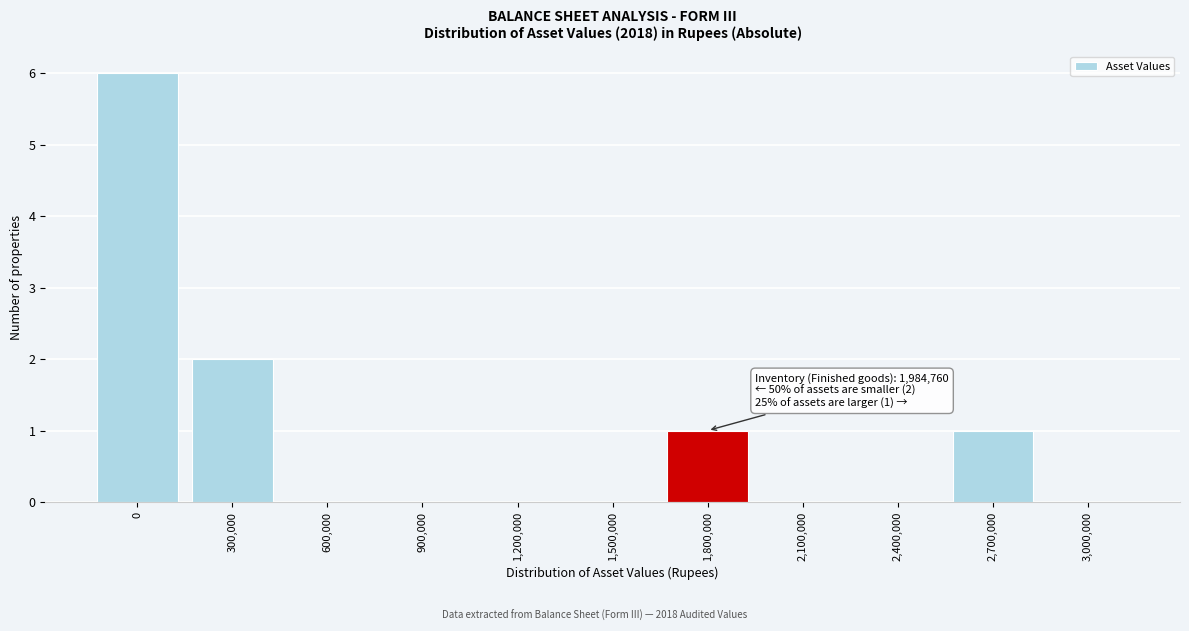

Reading right to left, what are all the values shown in this chart?

3,000,000=0	2,700,000=1	2,400,000=0	2,100,000=0	1,800,000=1	1,500,000=0	1,200,000=0	900,000=0	600,000=0	300,000=2	0=6